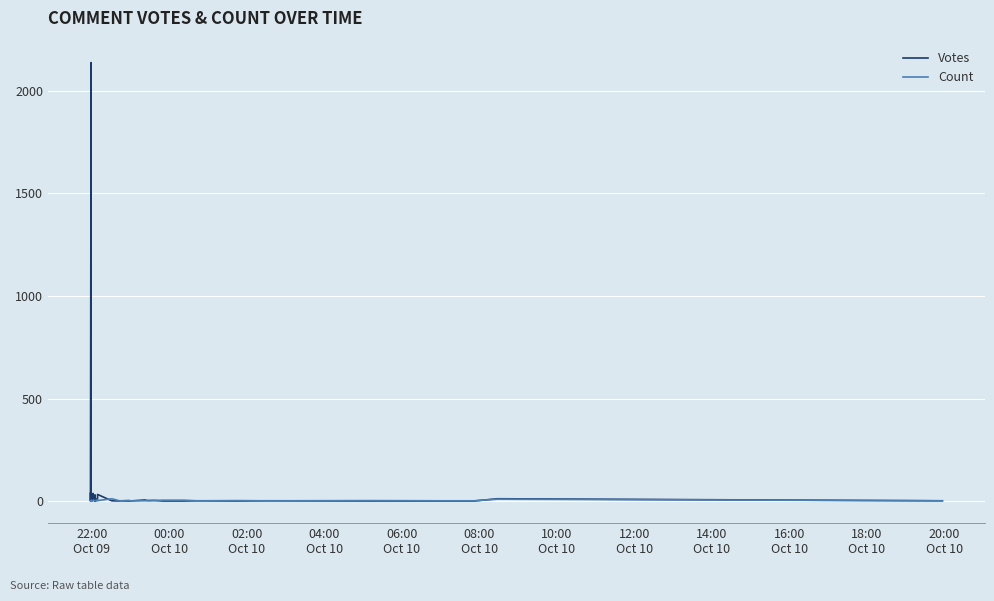

Which series has the largest range (max minus min)?

Votes